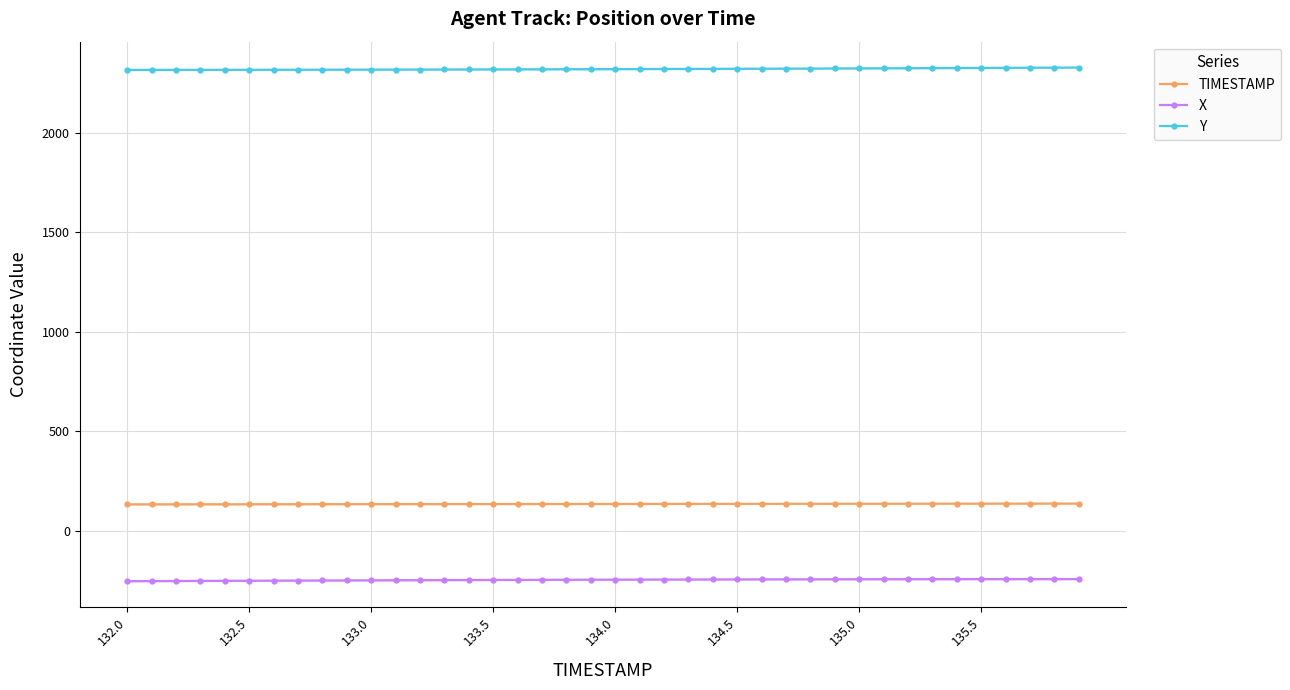

What is the total value across all series at 18?

2205.7